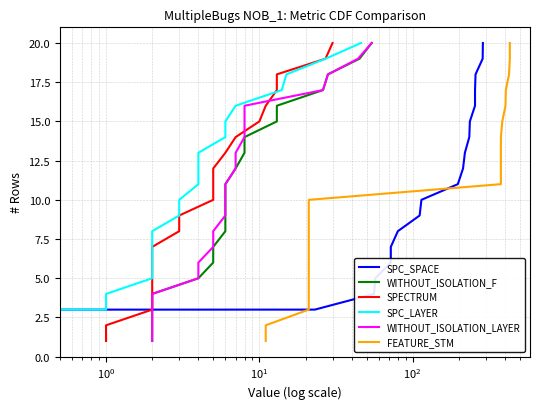

Is it true that WITHOUT_ISOLATION_LAYER equals 10 at $\mathdefault{10^{3}}$?

False